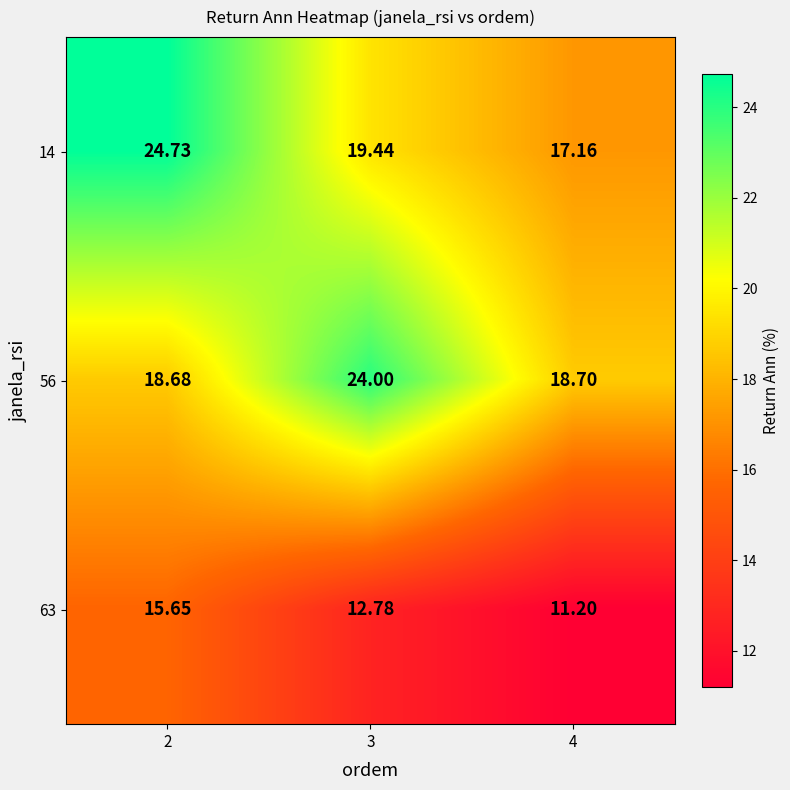

Is the value of 14 at 2 greater than the value of 56 at 3?

Yes